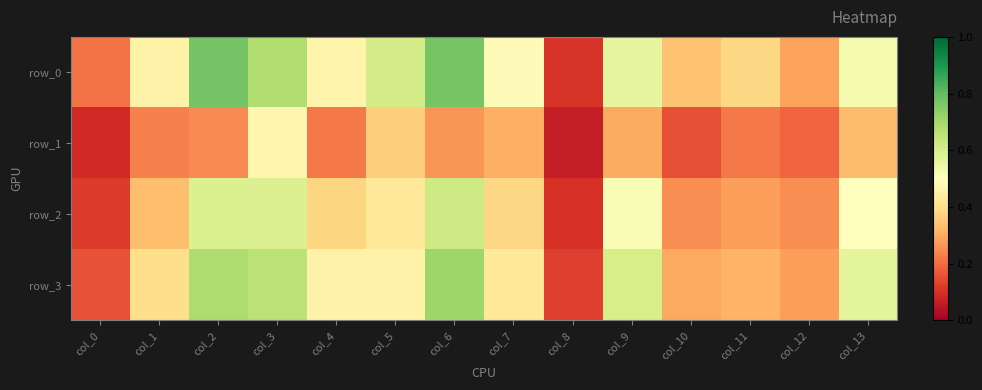

What is the highest value of the row_0 series?

0.8